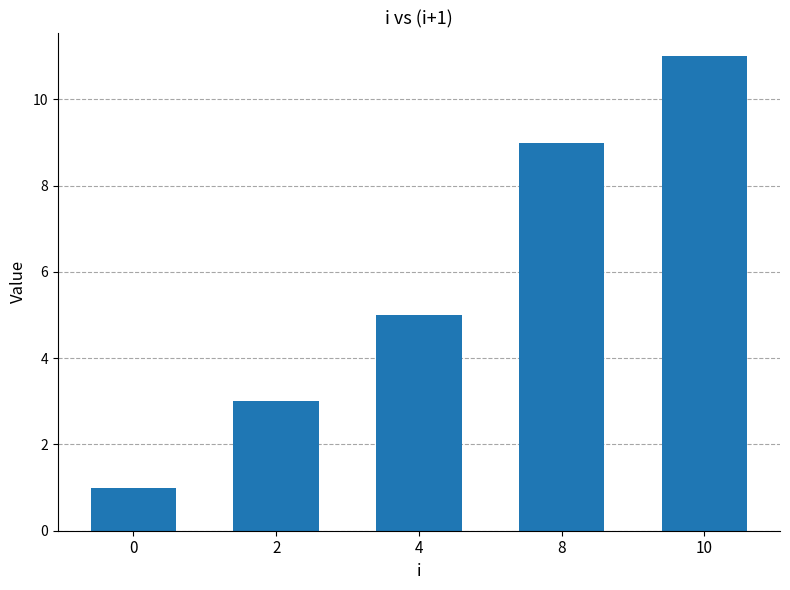

Count the number of data series in this chart.

1